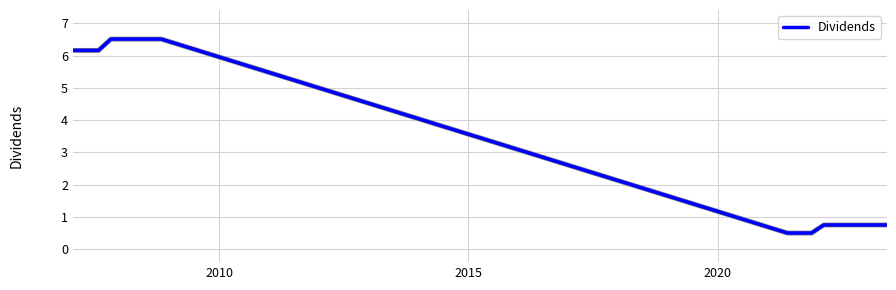

What is the minimum value shown in the chart?

0.5